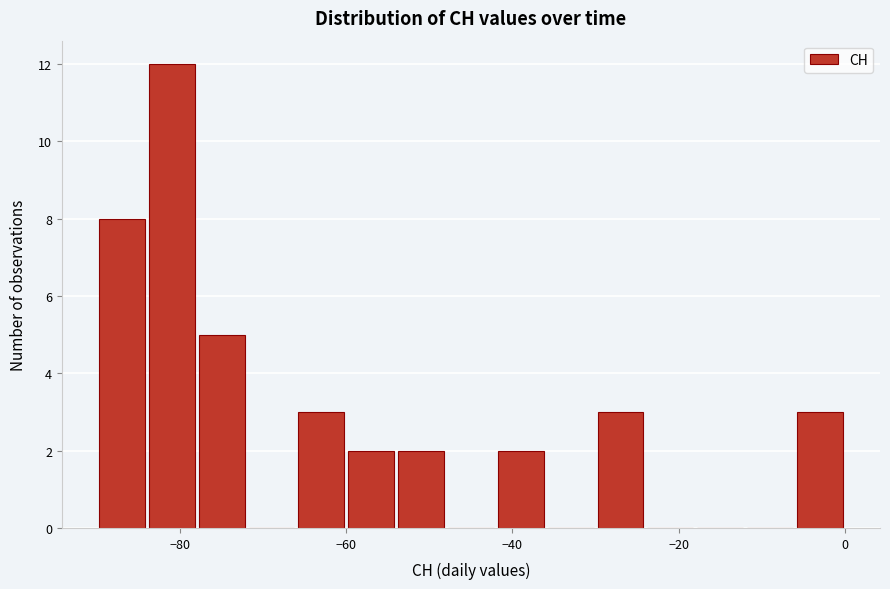

Read against the x-axis, roughly where is the centre of the tallest bar?

-80